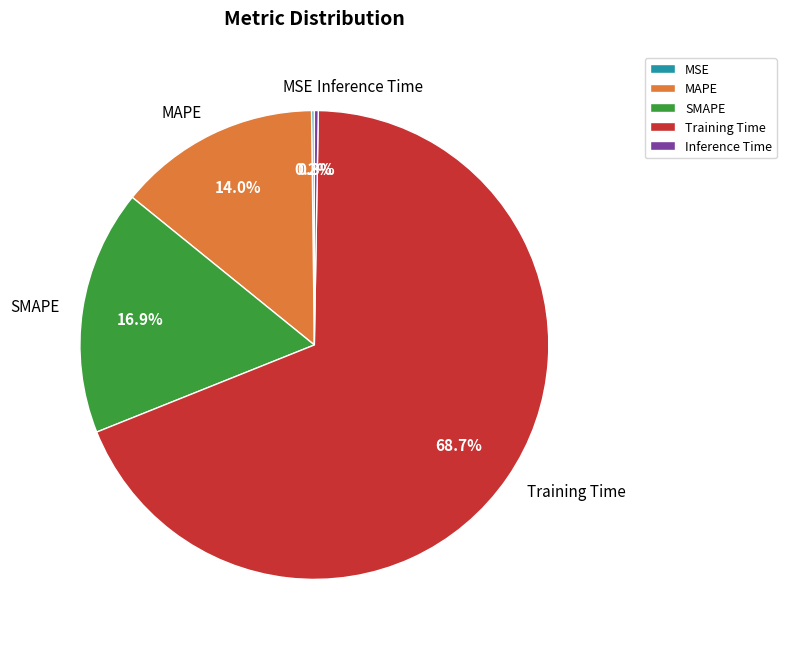

Is the sum of Training Time and SMAPE greater than half?

Yes